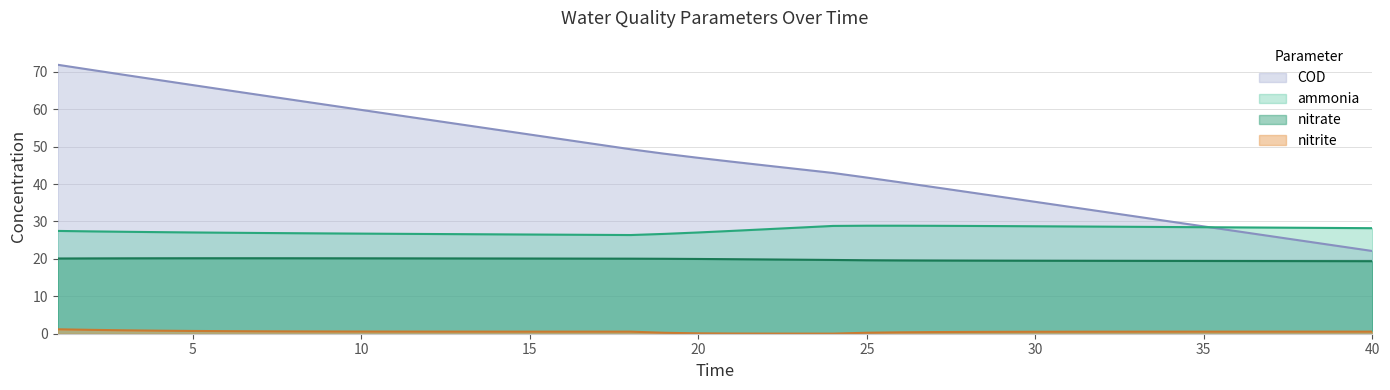

What is the difference between the maximum and minimum values in the ammonia series?

2.5